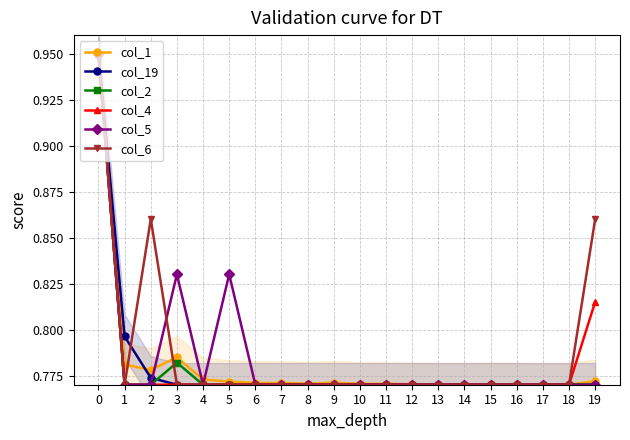

Reading left to right, transcribe all the data shown in this chart.

col_1: 0.9	0.8	0.8	0.8	0.8	0.8	0.8	0.8	0.8	0.8	0.8	0.8	0.8	0.8	0.8	0.8	0.8	0.8	0.8	0.8
col_19: 0.9	0.8	0.8	0.8	0.8	0.8	0.8	0.8	0.8	0.8	0.8	0.8	0.8	0.8	0.8	0.8	0.8	0.8	0.8	0.8
col_2: 0.9	0.8	0.8	0.8	0.8	0.8	0.8	0.8	0.8	0.8	0.8	0.8	0.8	0.8	0.8	0.8	0.8	0.8	0.8	0.8
col_4: 0.9	0.8	0.8	0.8	0.8	0.8	0.8	0.8	0.8	0.8	0.8	0.8	0.8	0.8	0.8	0.8	0.8	0.8	0.8	0.8
col_5: 0.9	0.8	0.8	0.8	0.8	0.8	0.8	0.8	0.8	0.8	0.8	0.8	0.8	0.8	0.8	0.8	0.8	0.8	0.8	0.8
col_6: 0.9	0.8	0.9	0.8	0.8	0.8	0.8	0.8	0.8	0.8	0.8	0.8	0.8	0.8	0.8	0.8	0.8	0.8	0.8	0.9